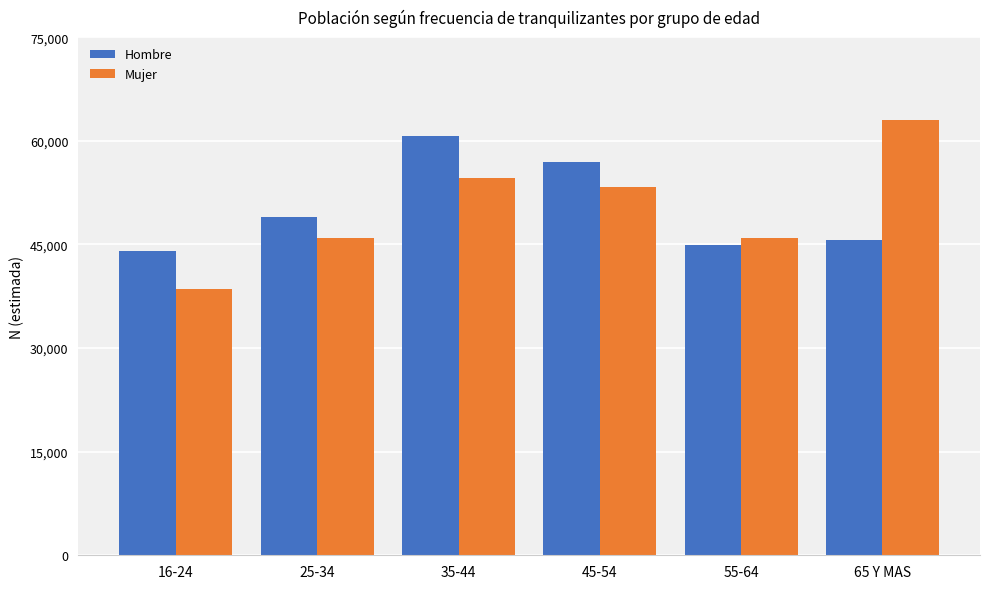

At which category is the sum across all series the highest?

35-44